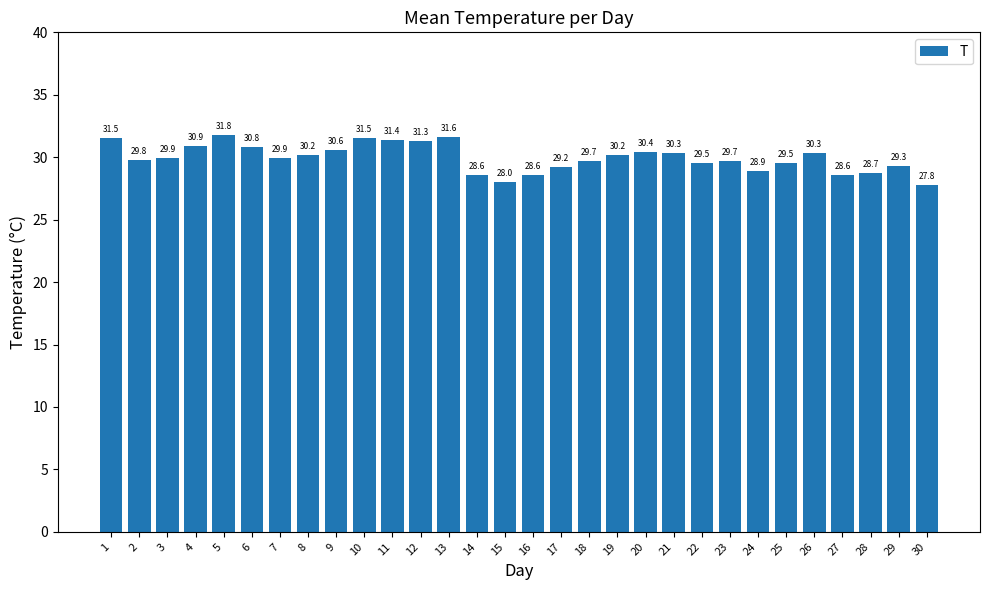

Which has a higher value, 20 or 8?

20